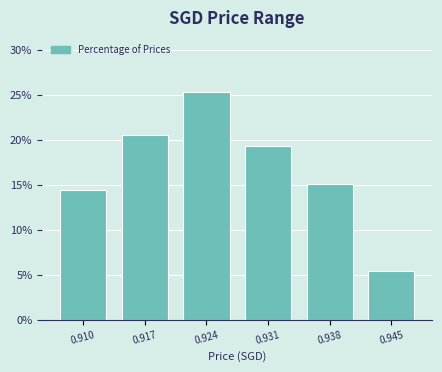

Reading left to right, extract all data points from this chart.

0.910=14.5	0.917=20.5	0.924=25.3	0.931=19.3	0.938=15.1	0.945=5.4